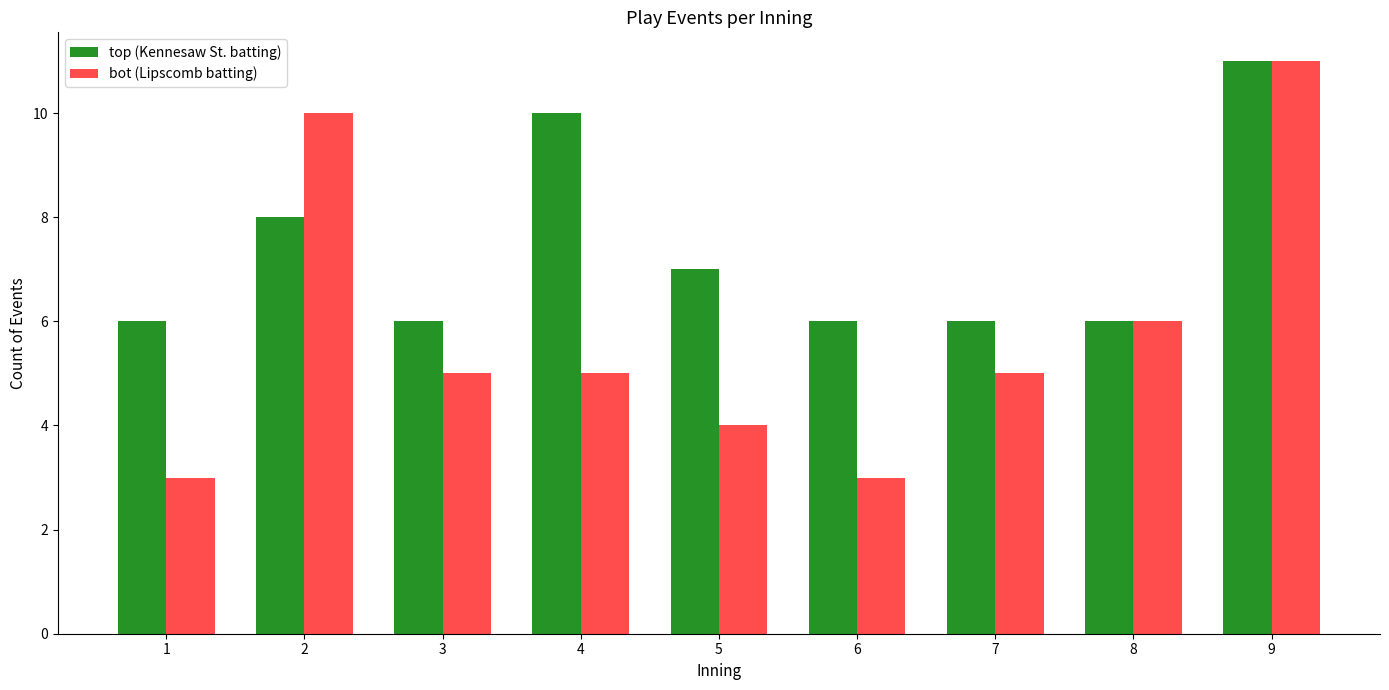

Reading left to right, extract all data points from this chart.

top (Kennesaw St. batting): 1=6	2=8	3=6	4=10	5=7	6=6	7=6	8=6	9=11
bot (Lipscomb batting): 1=3	2=10	3=5	4=5	5=4	6=3	7=5	8=6	9=11